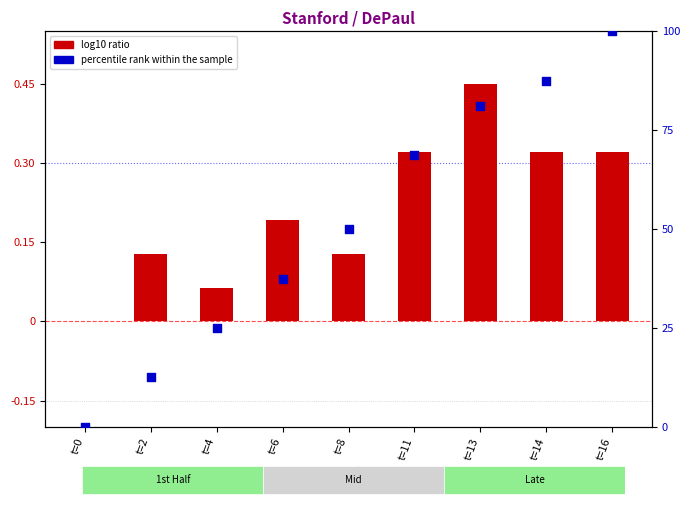

Approximately how many times larger is the value at t=16 compared to t=2?

8.0